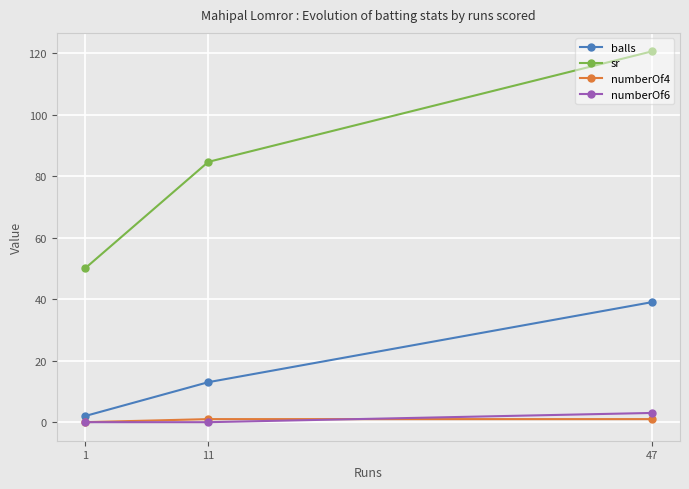

Rank the series at 47 from highest to lowest value.

sr, balls, numberOf6, numberOf4